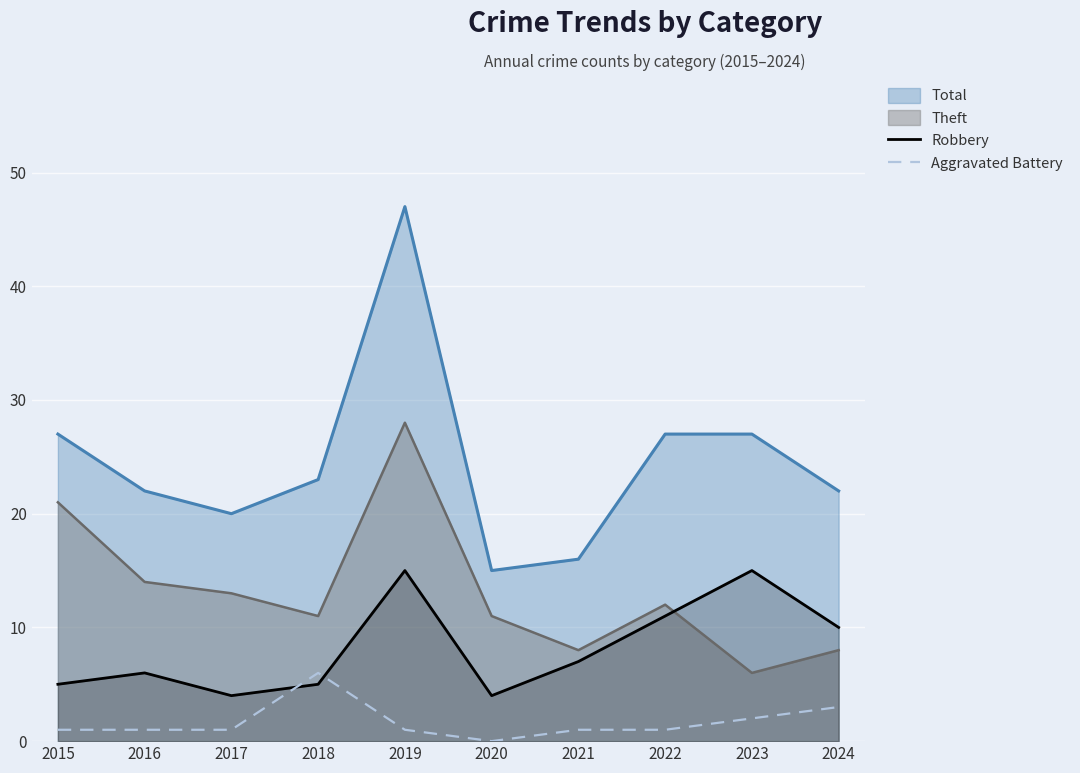

True or false: Total has a value of 16 at 2021.

True